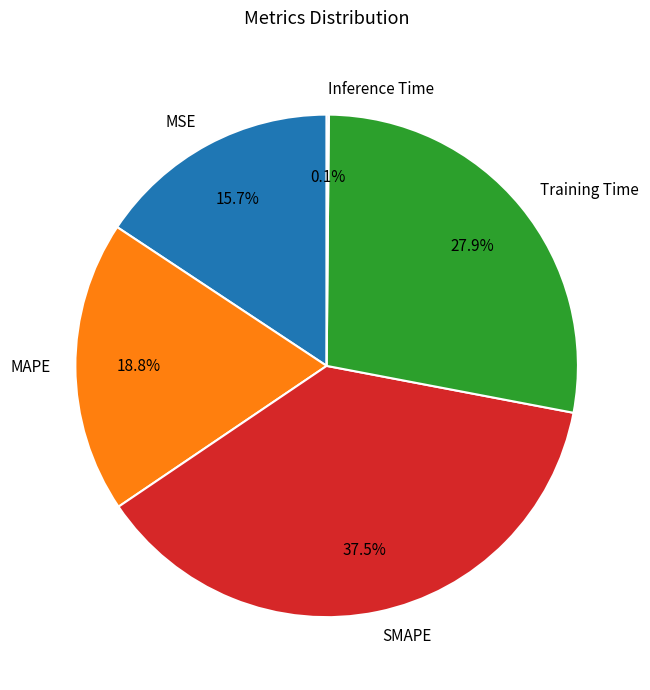

Does any single category account for the majority?

No